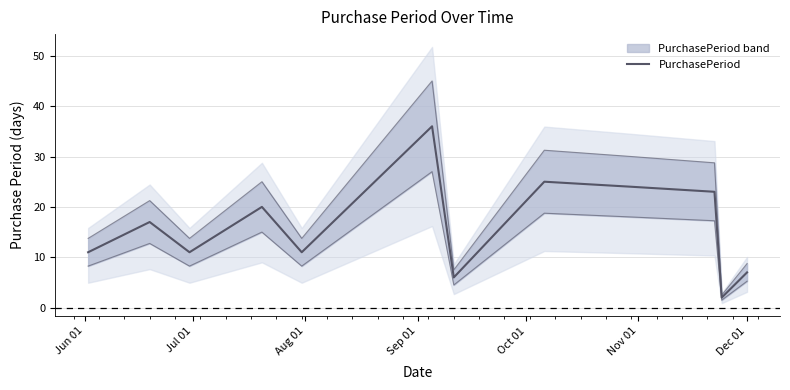

What is the sum of all values?

193